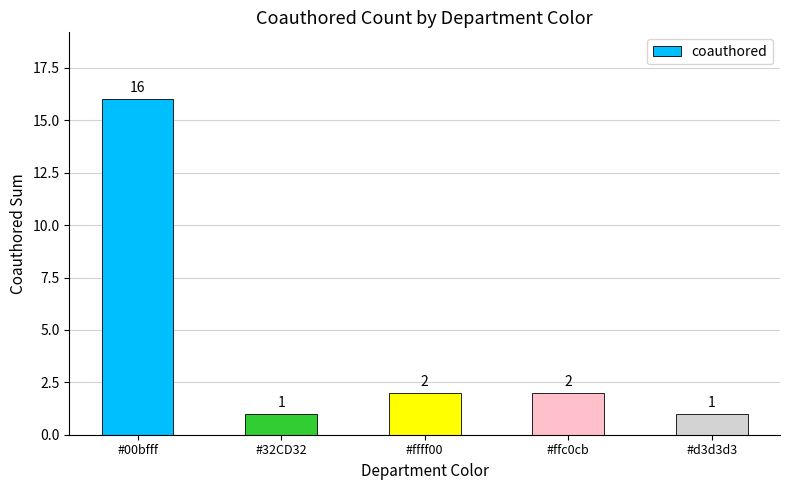

Reading left to right, extract all data points from this chart.

16	1	2	2	1